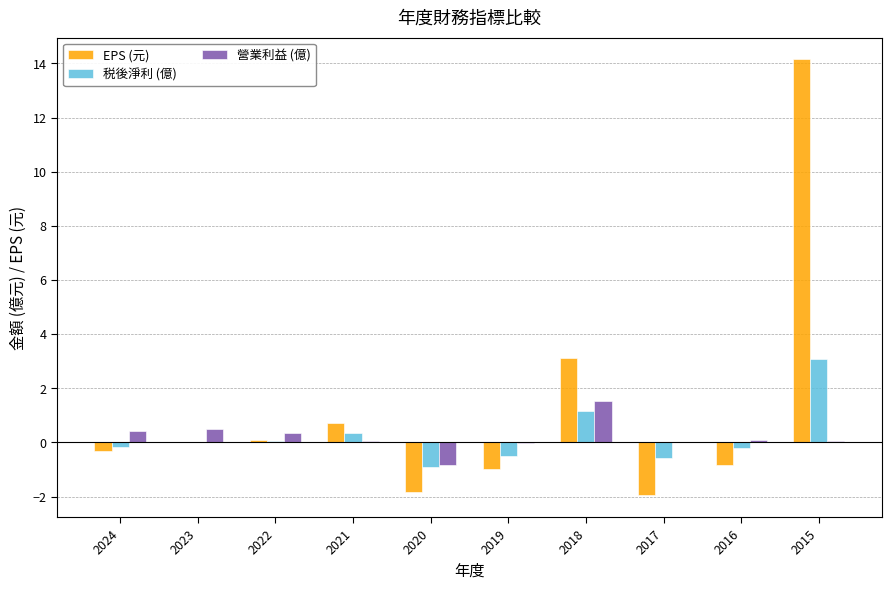

The 税後淨利 (億) series shows 5.1 at 2015. True or false?

False